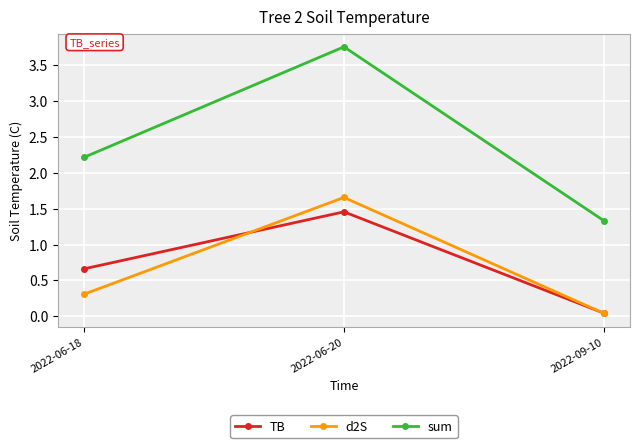

Which series changed the most between 2022-06-20 and 2022-09-10?

sum